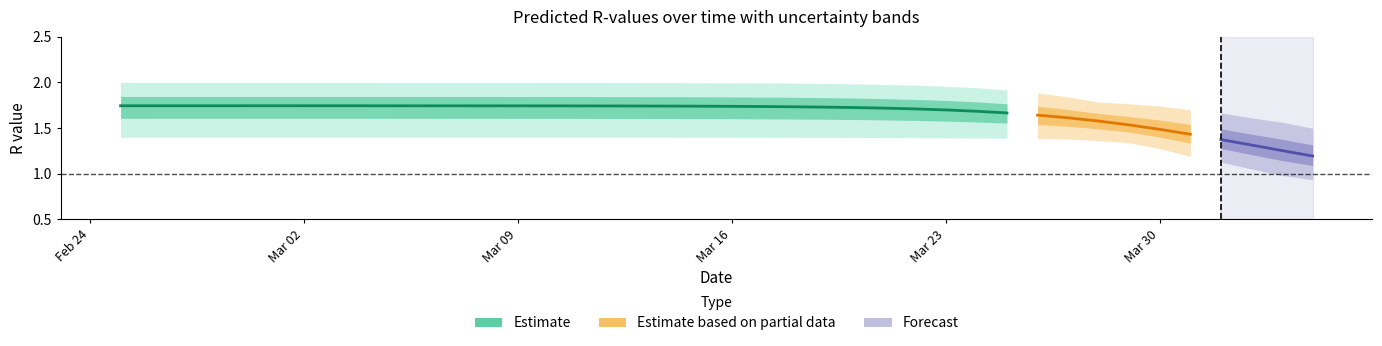

Reading right to left, list all the values displayed in this chart.

r_mean: 1.2	1.3	1.3	1.4	1.4	1.5	1.5	1.6	1.6	1.6	1.7	1.7	1.7	1.7	1.7	1.7	1.7	1.7	1.7	1.7	1.7	1.7	1.7	1.7	1.7	1.7	1.7	1.7	1.7	1.7	1.7	1.7	1.7	1.7	1.7	1.7	1.7	1.7	1.7	1.7
r_lower: 0.9	1.0	1.1	1.1	1.2	1.3	1.3	1.4	1.4	1.4	1.4	1.4	1.4	1.4	1.4	1.4	1.4	1.4	1.4	1.4	1.4	1.4	1.4	1.4	1.4	1.4	1.4	1.4	1.4	1.4	1.4	1.4	1.4	1.4	1.4	1.4	1.4	1.4	1.4	1.4
r_upper: 1.5	1.6	1.6	1.7	1.7	1.7	1.8	1.8	1.8	1.9	1.9	1.9	2.0	2.0	2.0	2.0	2.0	2.0	2.0	2.0	2.0	2.0	2.0	2.0	2.0	2.0	2.0	2.0	2.0	2.0	2.0	2.0	2.0	2.0	2.0	2.0	2.0	2.0	2.0	2.0